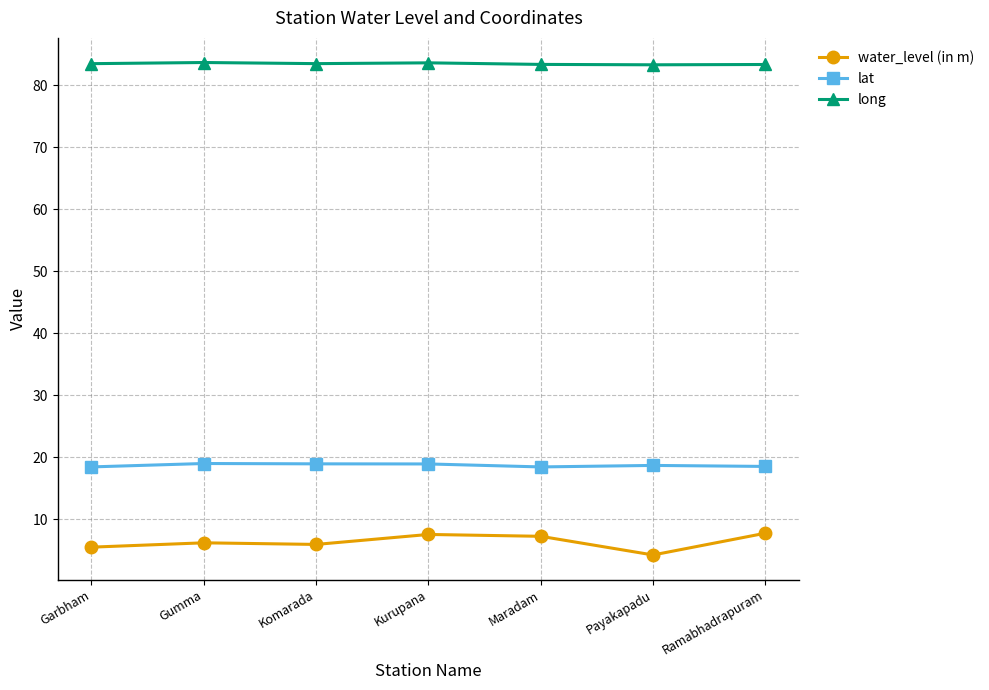

What is the label of the 6th point from the left?

Payakapadu